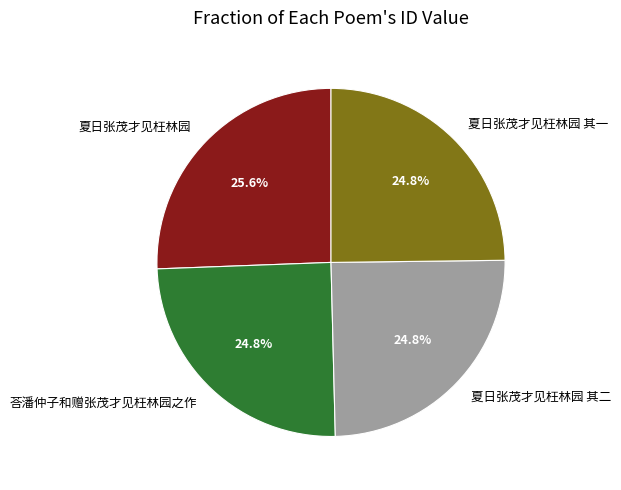

What portion of the pie excludes 夏日张茂才见枉林园 其一?

75.2%